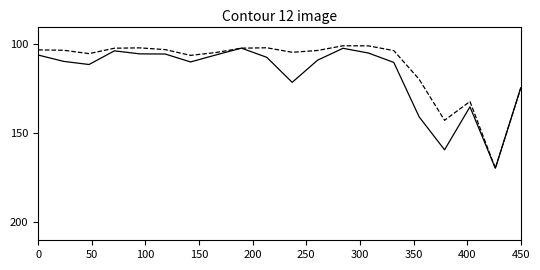

What is the greatest value displayed?

169.6